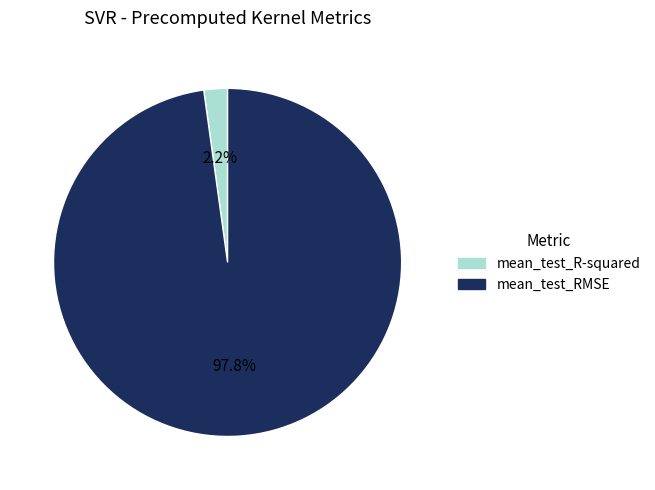

What is the total percentage of mean_test_R-squared and mean_test_RMSE?

100.0%